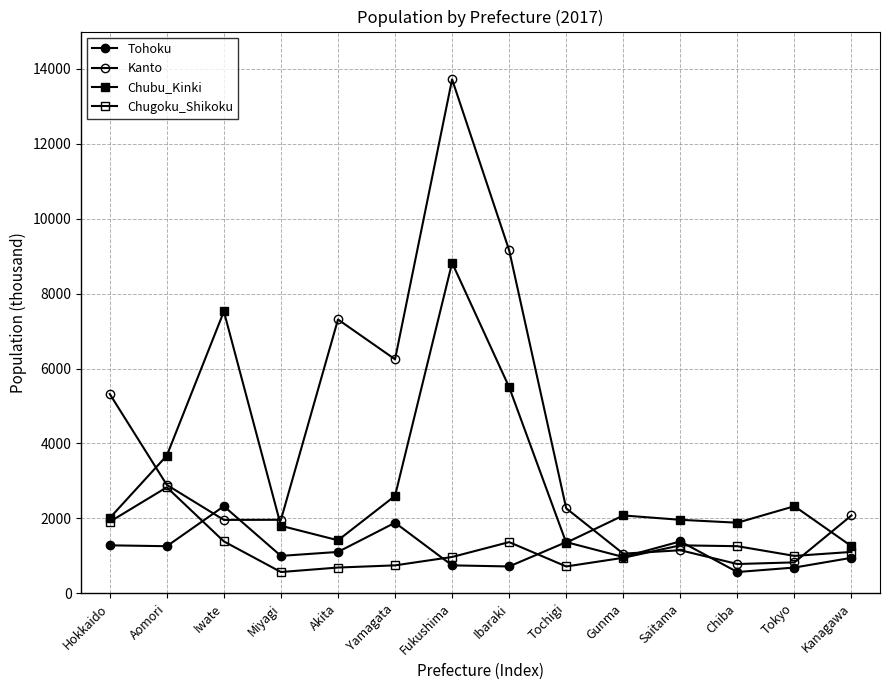

True or false: Chugoku_Shikoku and Chubu_Kinki intersect in this chart.

False